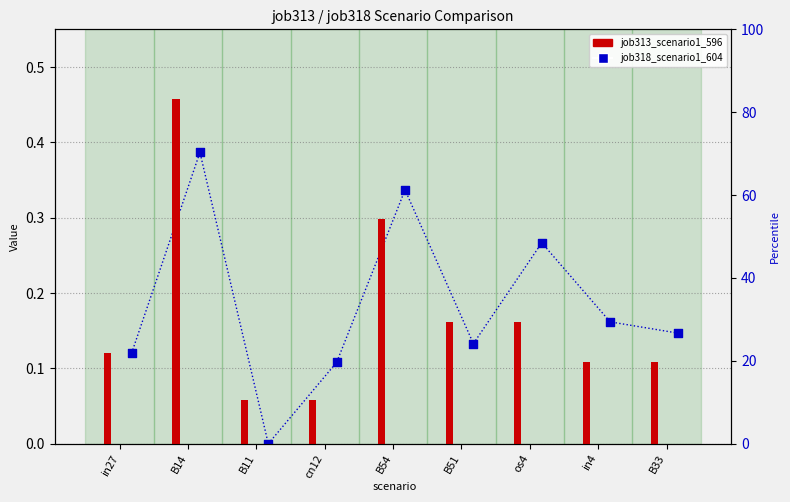

At which category is the sum across all series the highest?

B14